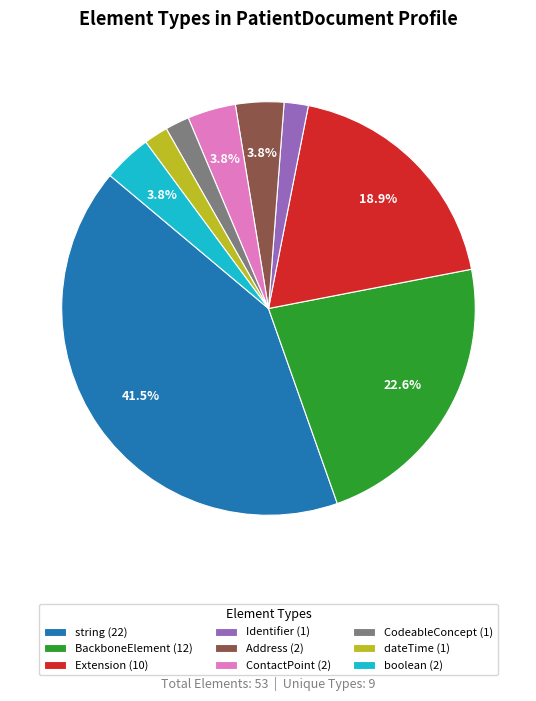

How many segments does this pie chart have?

9